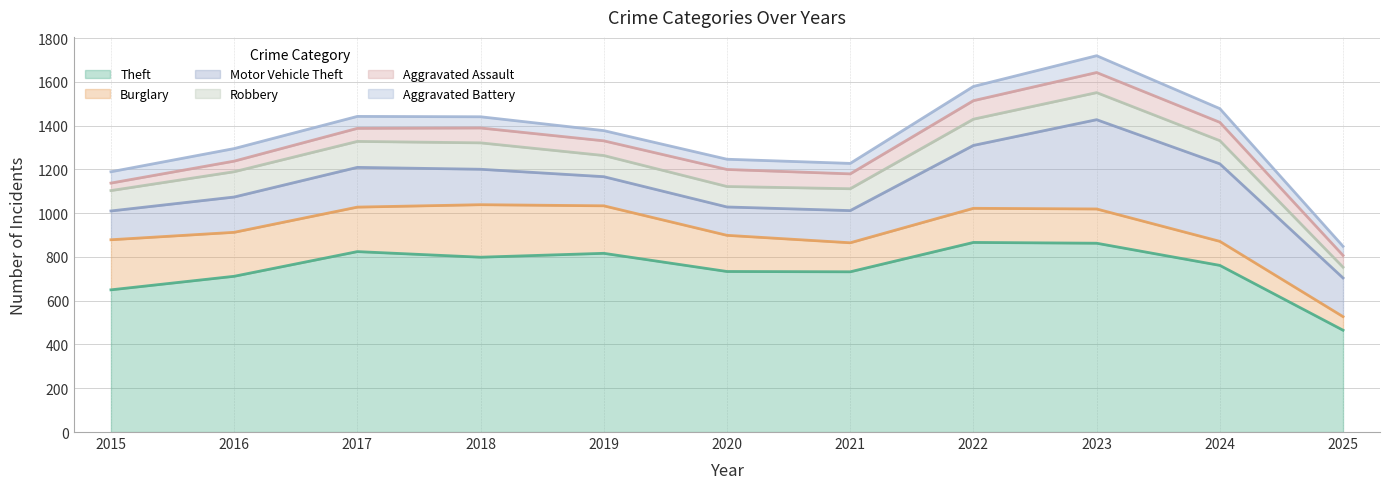

What is the sum of the Aggravated Battery values at 2017 and 2025?

91